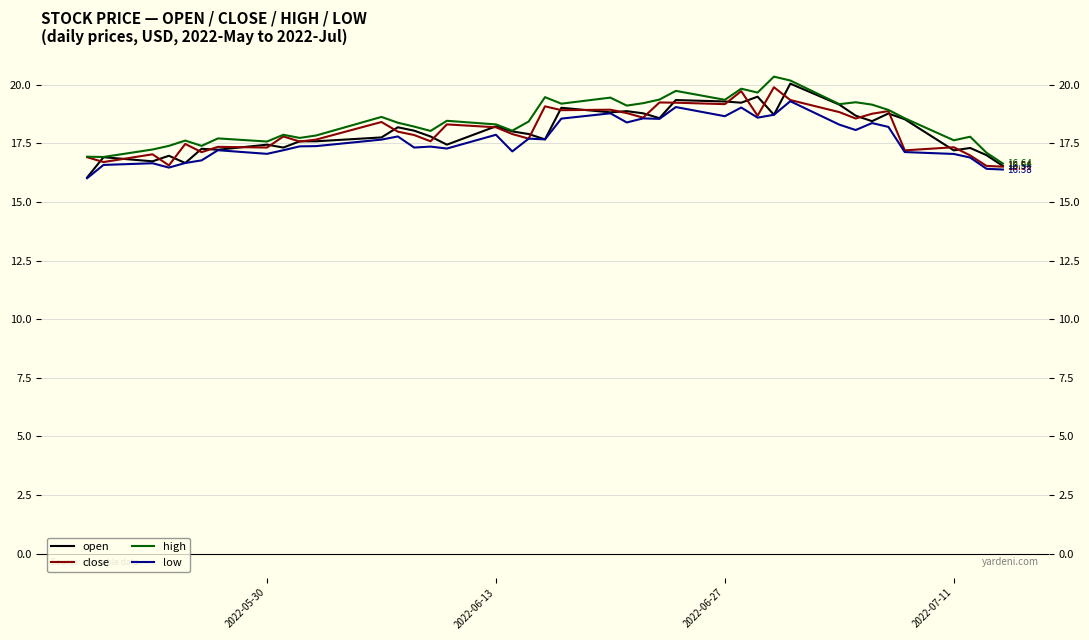

What is the sum of all high values?

737.8